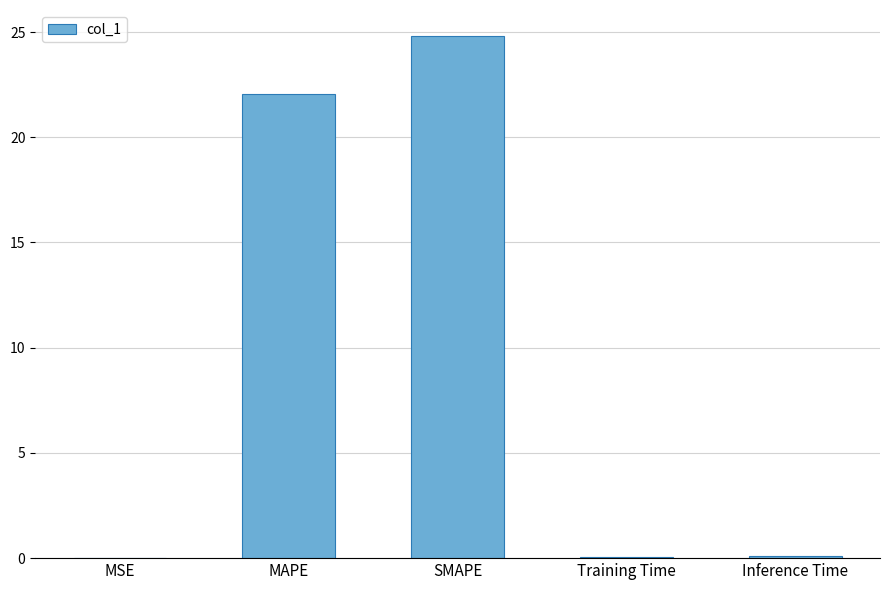

The chart shows a value of 0.0 at MSE. True or false?

True